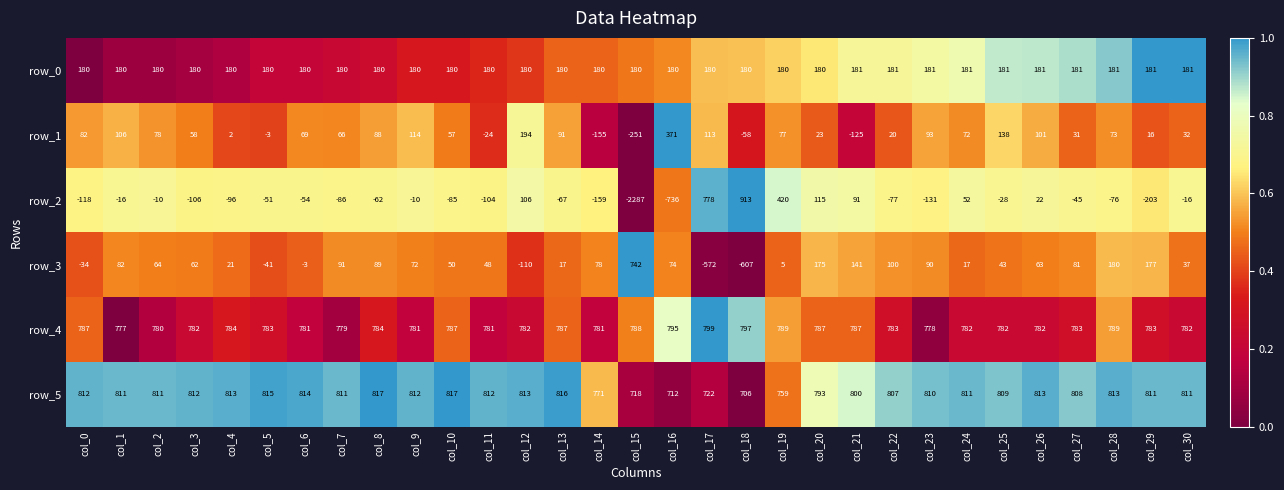

Where is row_1 nearest to the value 60?

col_3